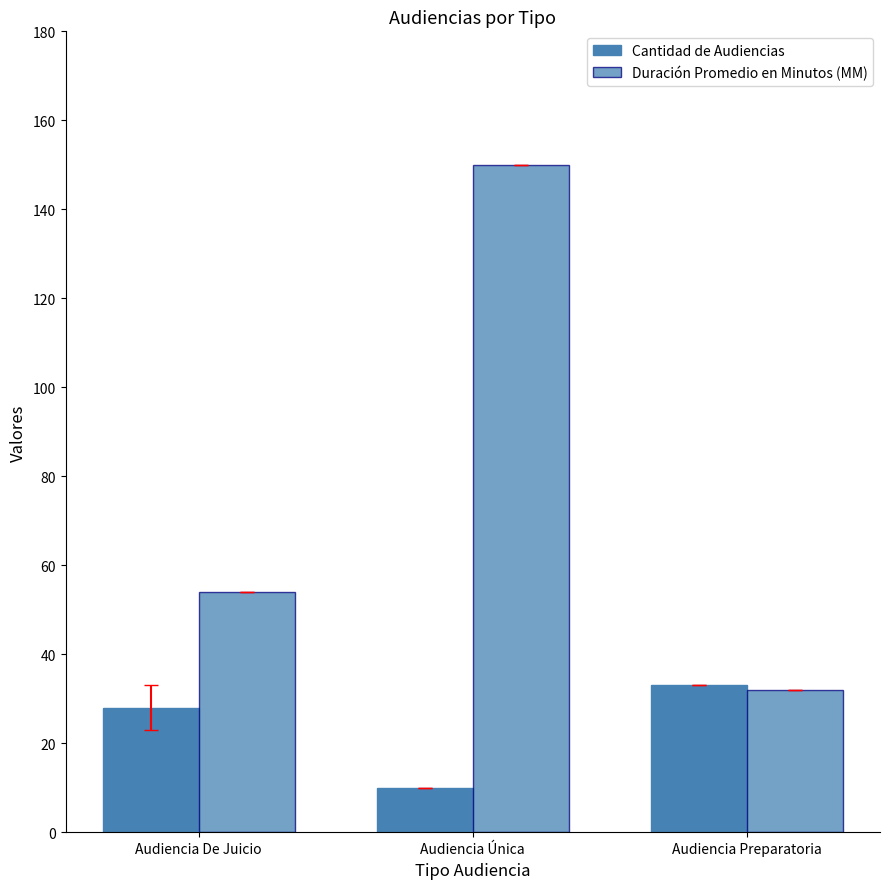

How many groups of bars are there?

3